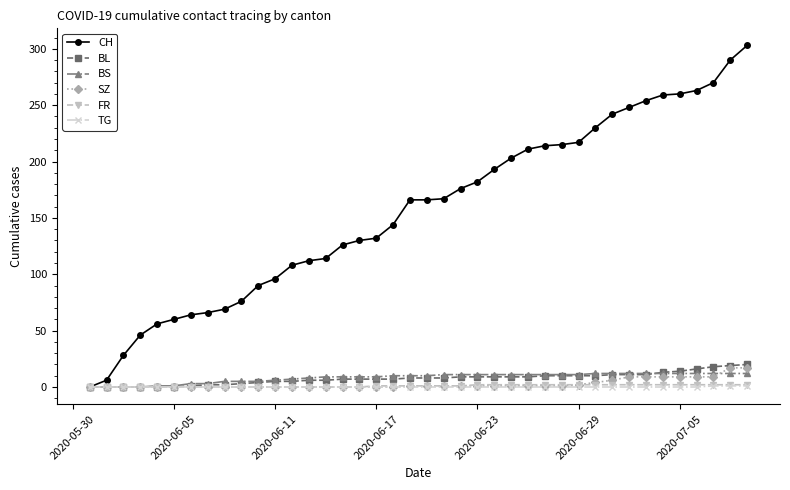

At how many categories does at least one series exceed 82?

30